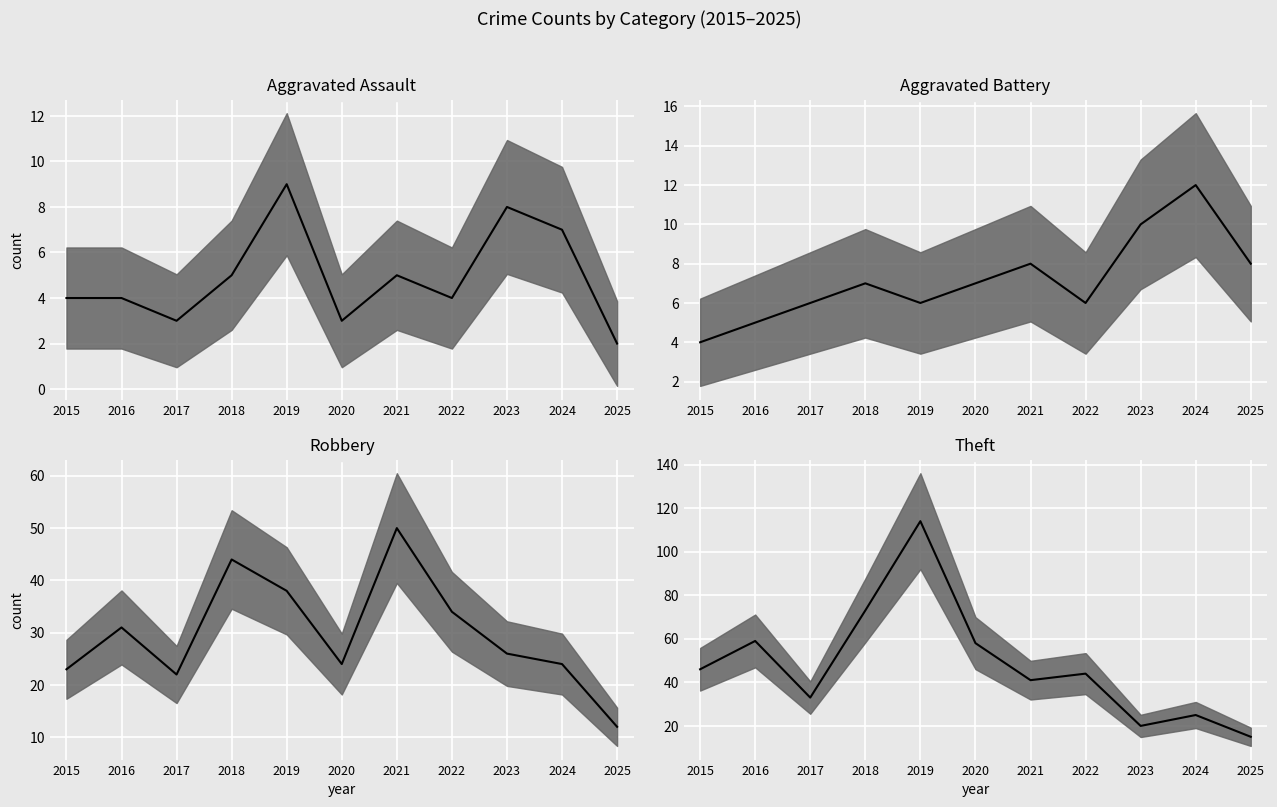

Reading left to right, transcribe all the data shown in this chart.

Aggravated Assault median: 2015=4	2016=4	2017=3	2018=5	2019=9	2020=3	2021=5	2022=4	2023=8	2024=7	2025=2
Aggravated Battery median: 2015=4	2016=5	2017=6	2018=7	2019=6	2020=7	2021=8	2022=6	2023=10	2024=12	2025=8
Robbery median: 2015=23	2016=31	2017=22	2018=44	2019=38	2020=24	2021=50	2022=34	2023=26	2024=24	2025=12
Theft median: 2015=46	2016=59	2017=33	2018=73	2019=114	2020=58	2021=41	2022=44	2023=20	2024=25	2025=15